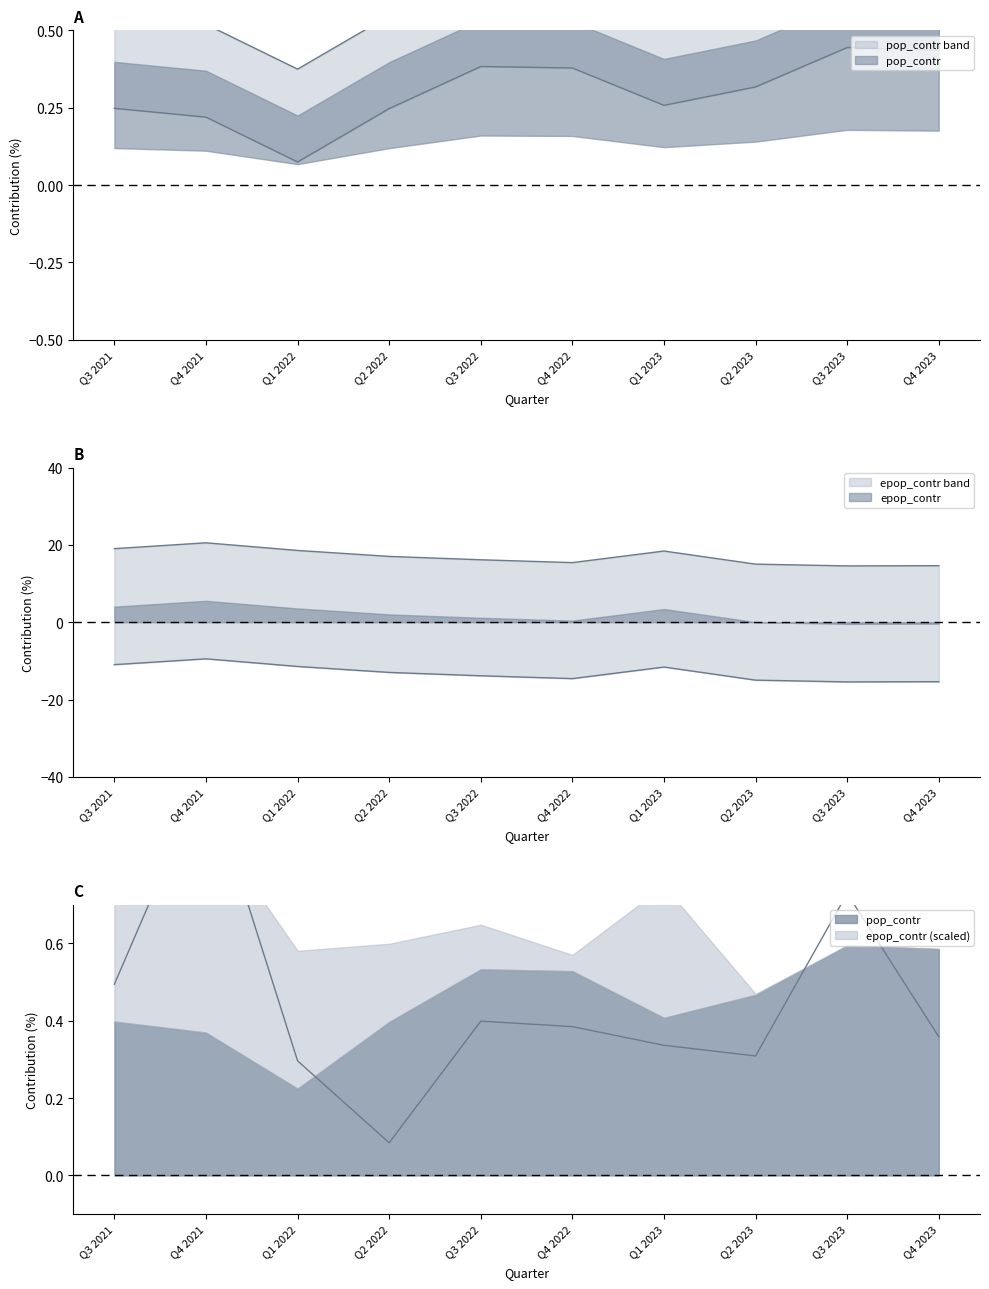

What is the spread (max minus min) of values at Q4 2021?

20.0